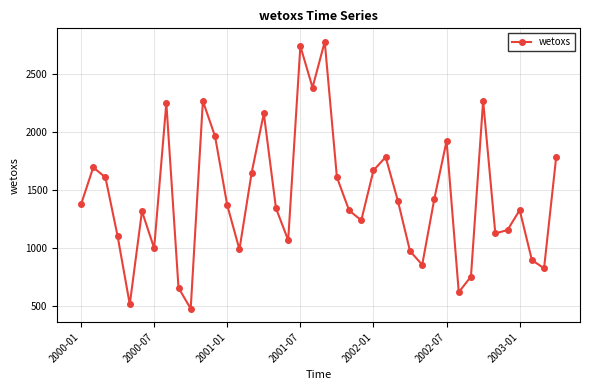

What is the difference between the maximum and minimum values?

2304.2